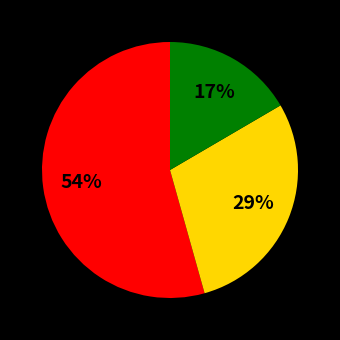

To the nearest percent, what is the average slice percentage?

33%